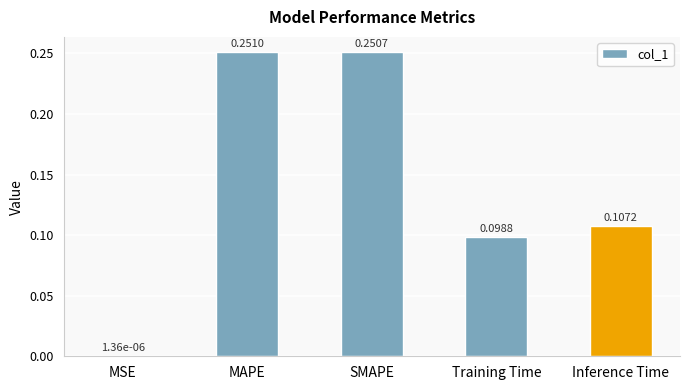

What is the change in value from MSE to Training Time?

+0.1